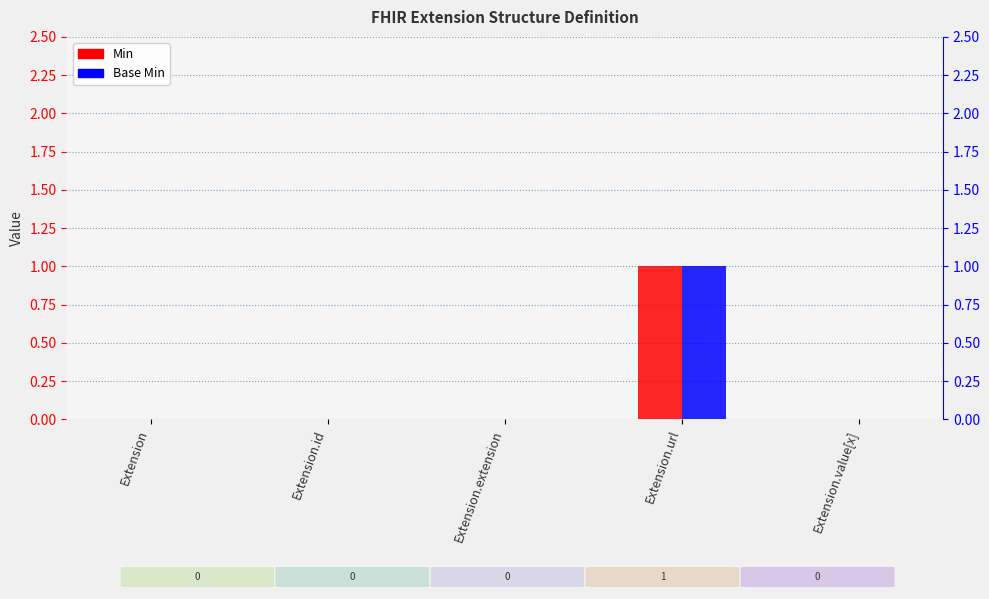

How many groups of bars are there?

5